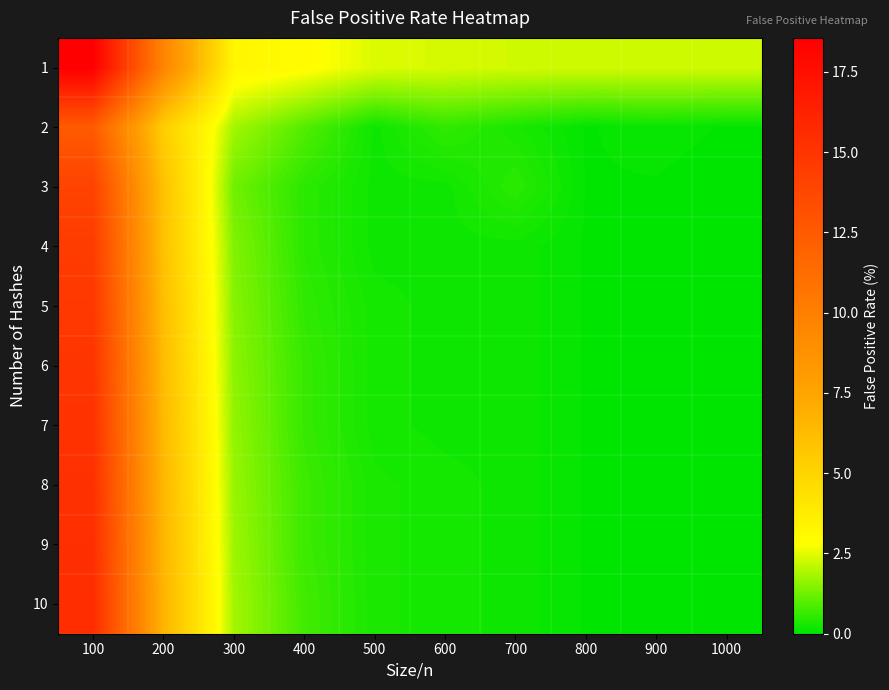

What is the total value across all series at 1000?

2.4